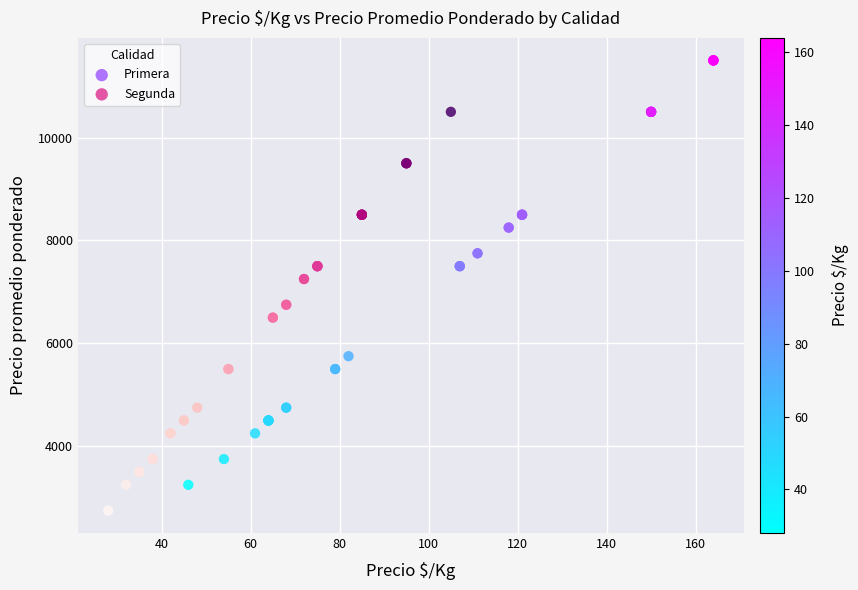

Which series reaches the minimum Y coordinate?

Segunda